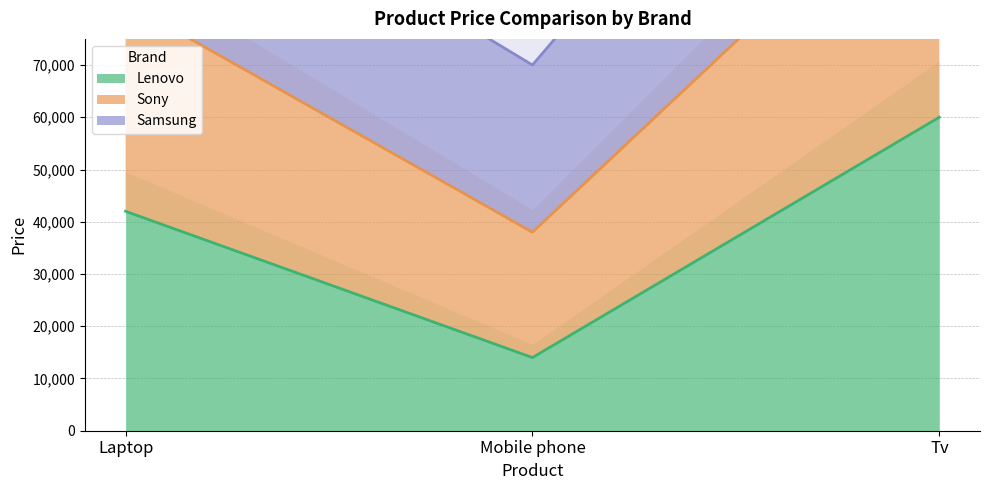

What is the minimum value for Lenovo?

14000